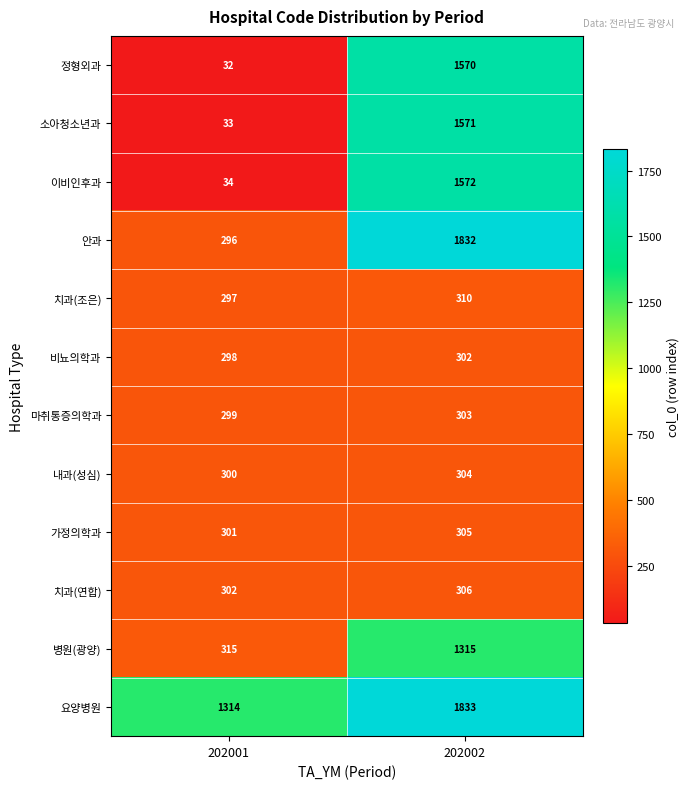

List the labels in order of 가정의학과 value, largest first.

202002, 202001